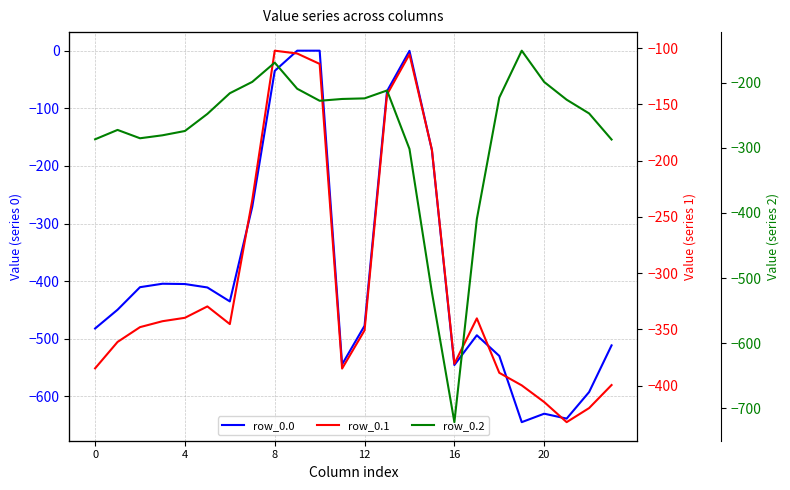

What is the difference between the row_0.0 values at 15 and 14?

172.5